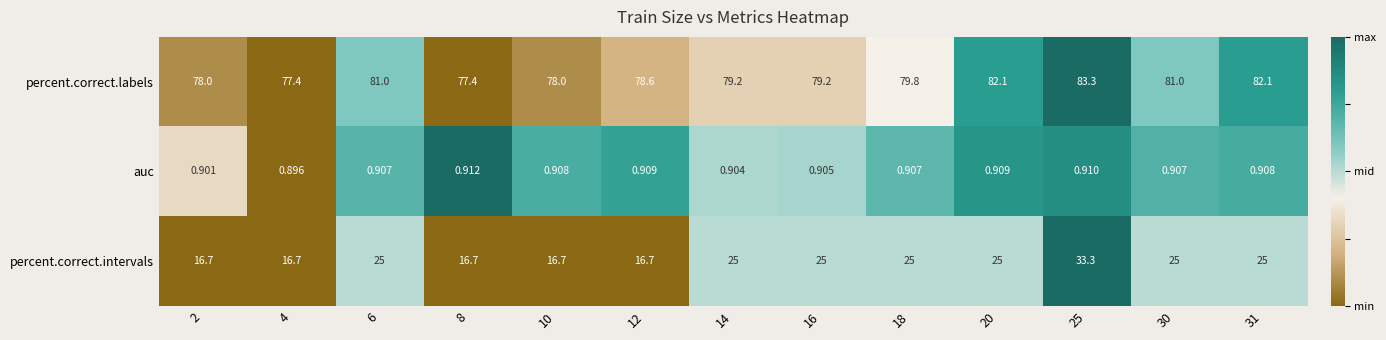

Which series has the largest total across all categories?

percent.correct.labels